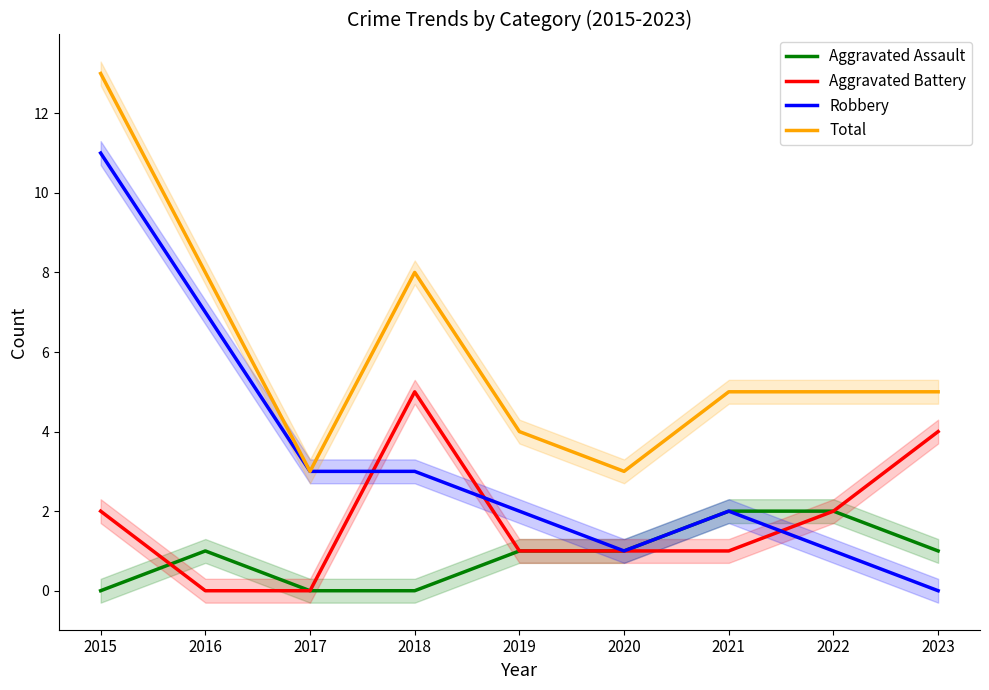

How many lines are shown in the chart?

4